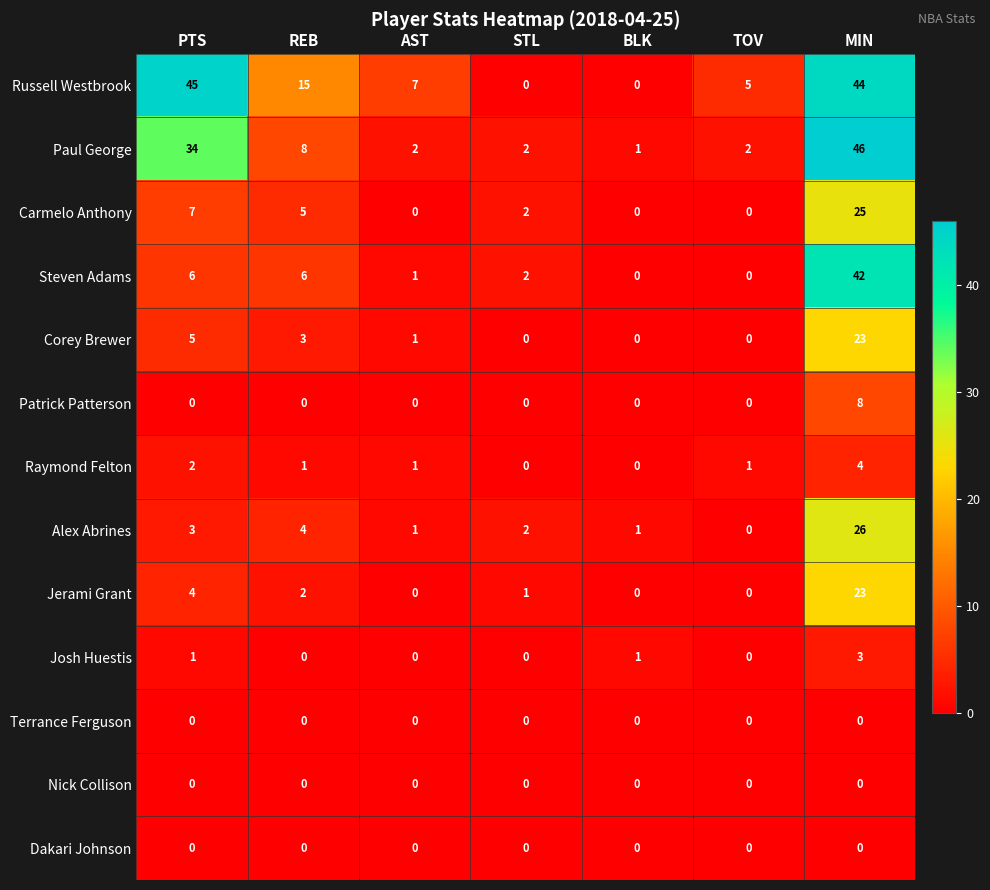

Which category has the highest value in the Corey Brewer series?

MIN